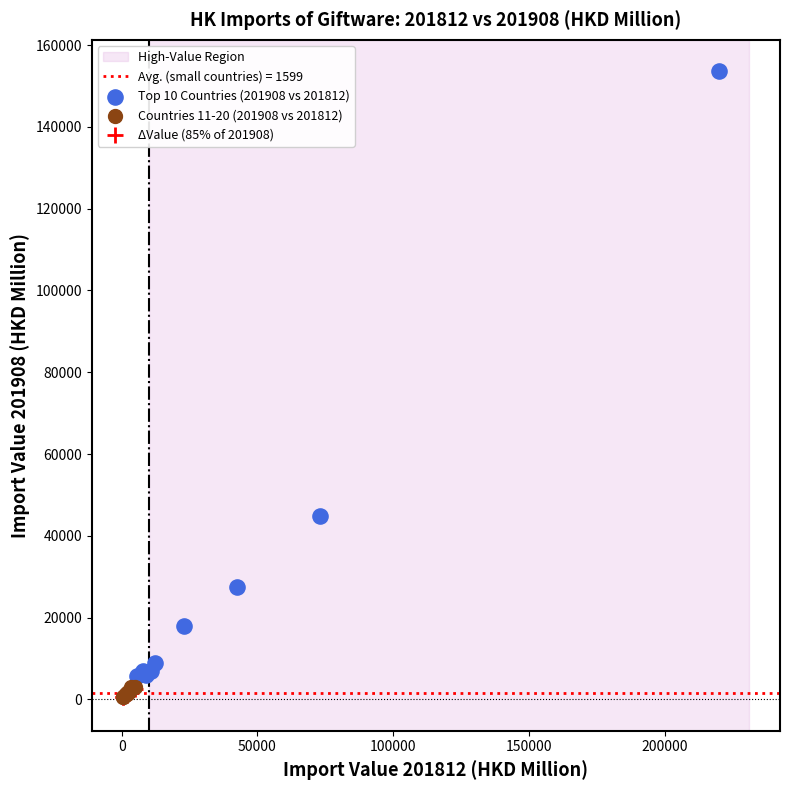

Which series contains the highest Y value?

Top 10 Countries (201908 vs 201812)